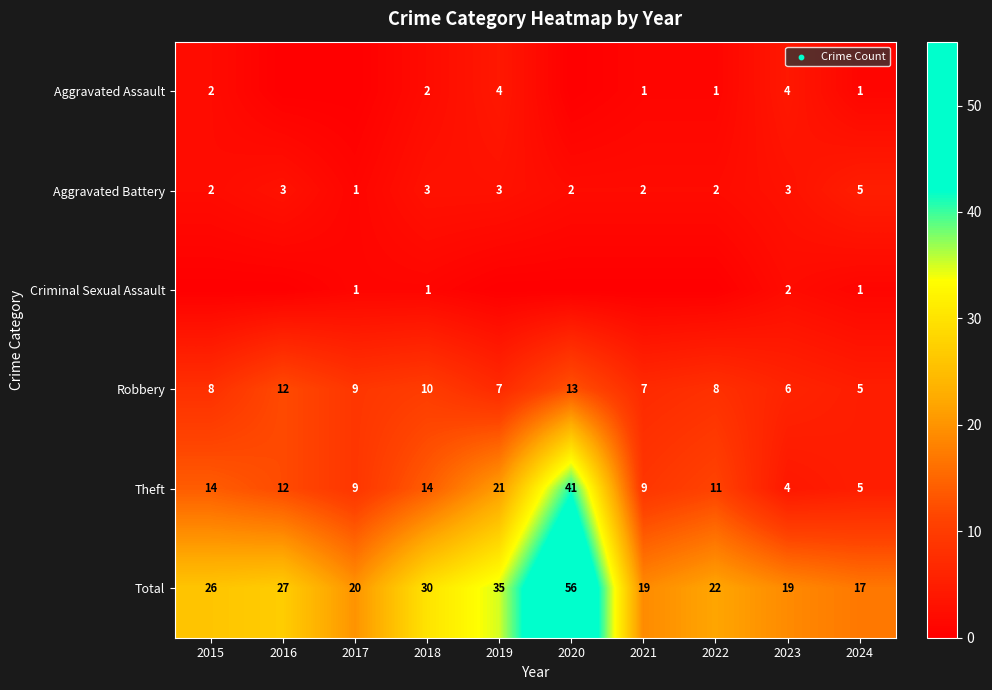

What is the sum of the Total values at 2020 and 2023?

75